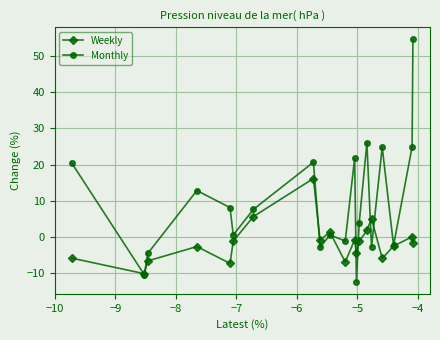

In Monthly, how many points are higher than both neighbors (excluding endpoints)?

6